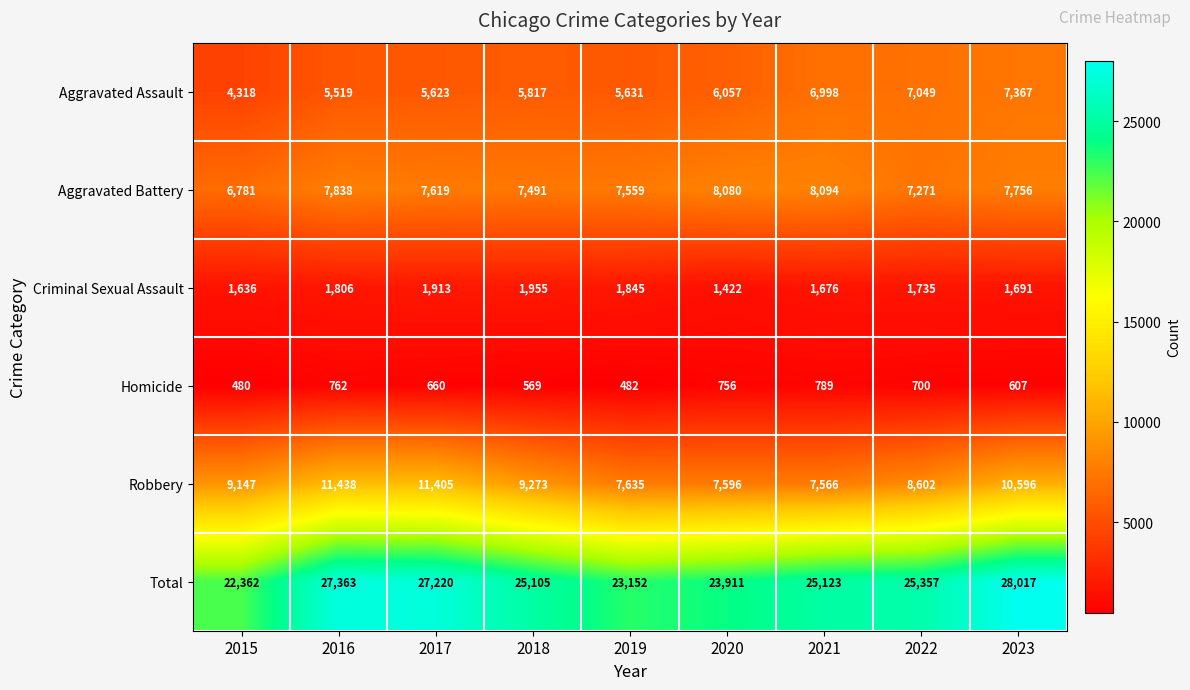

The Aggravated Assault series shows 5817 at 2018. True or false?

True